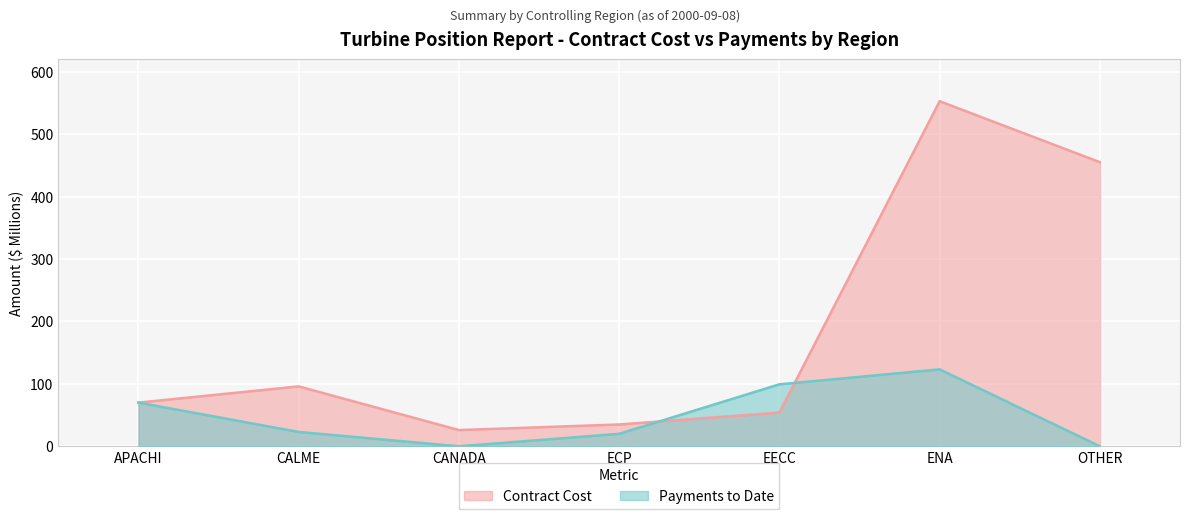

At APACHI, list the series in order from smallest to largest.

Contract Cost, Payments to Date